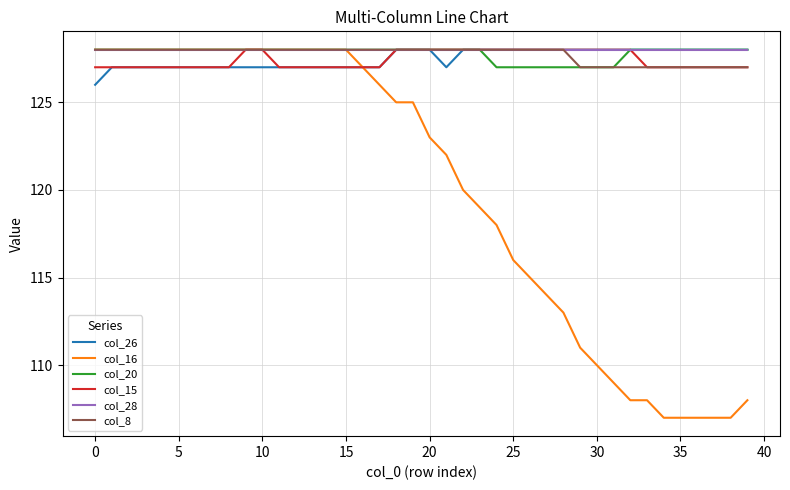

What is the lowest value of the col_20 series?

127